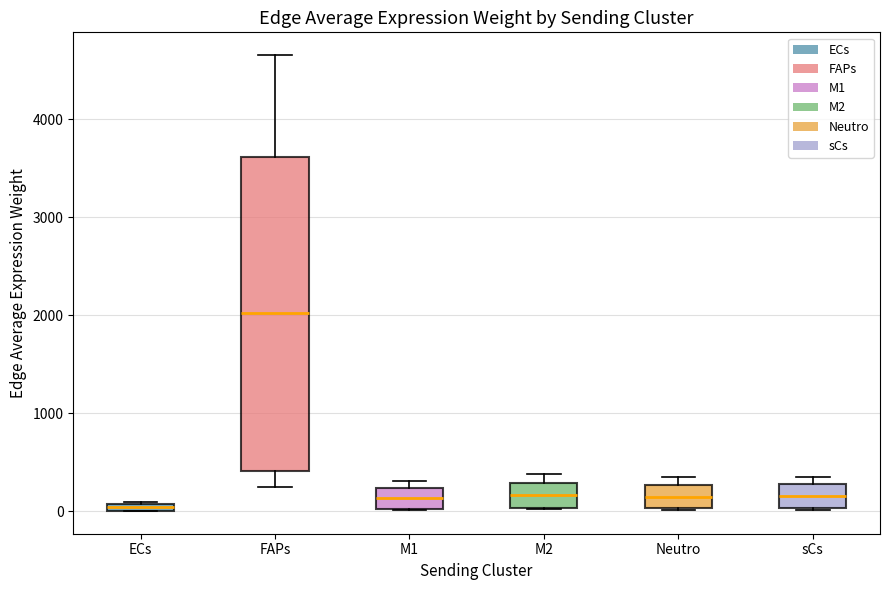

Comparing the boxes themselves (not the whiskers), which one is the tallest?

FAPs